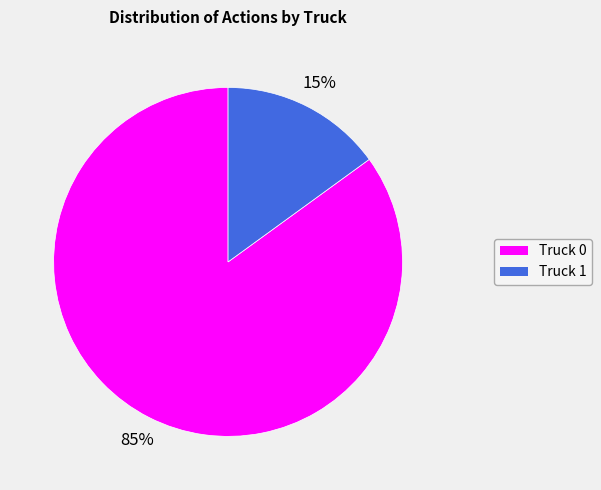

Which category has the biggest portion of the pie?

Truck 0